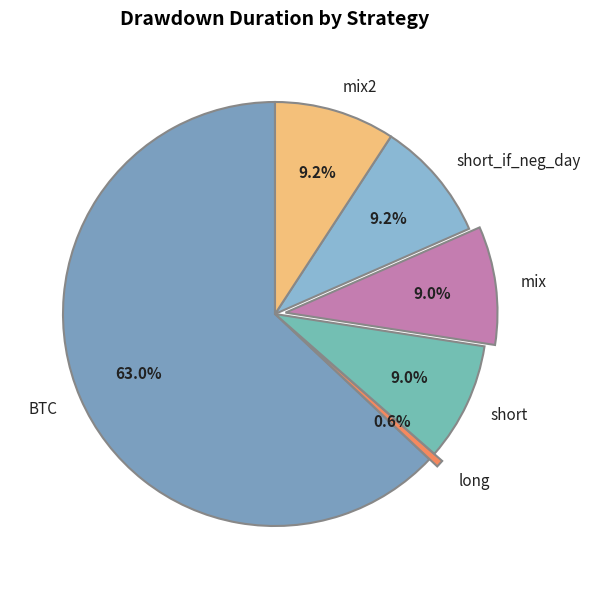

True or false: BTC accounts for 63% of the total.

True